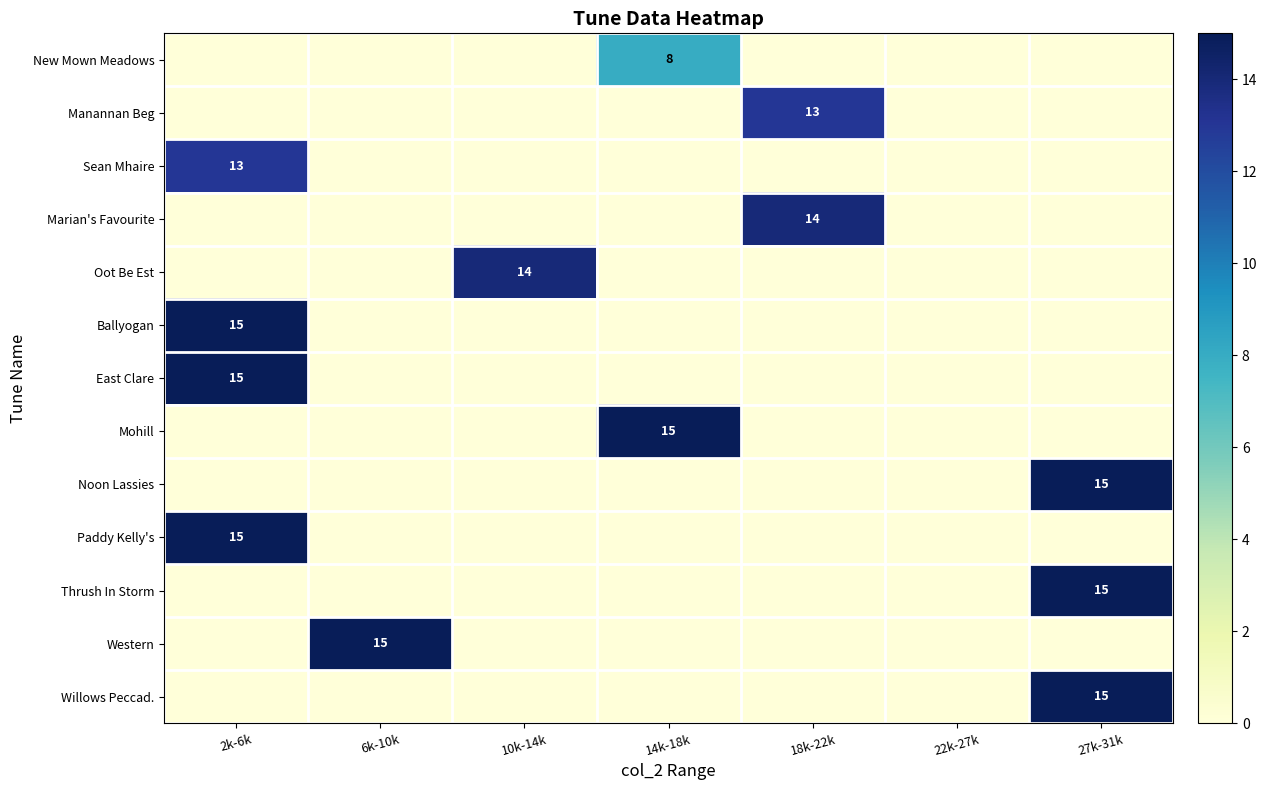

How many categories are shown in the chart?

7